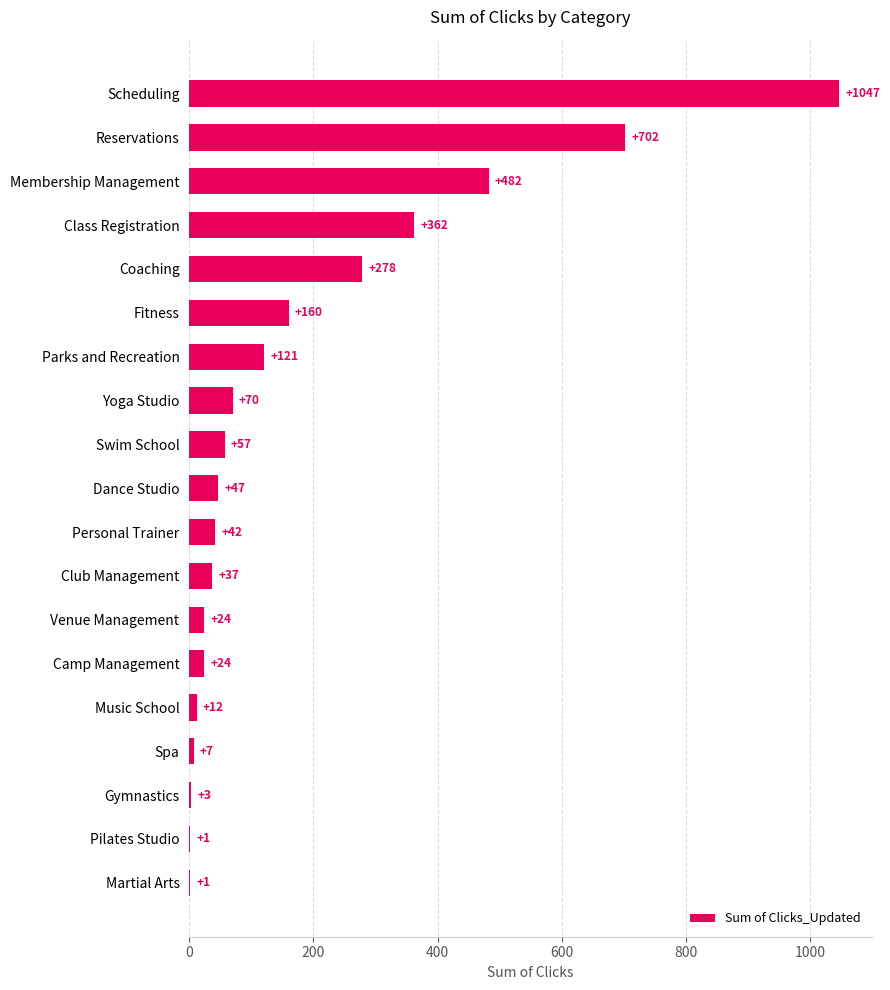

What is the greatest value displayed?

1047